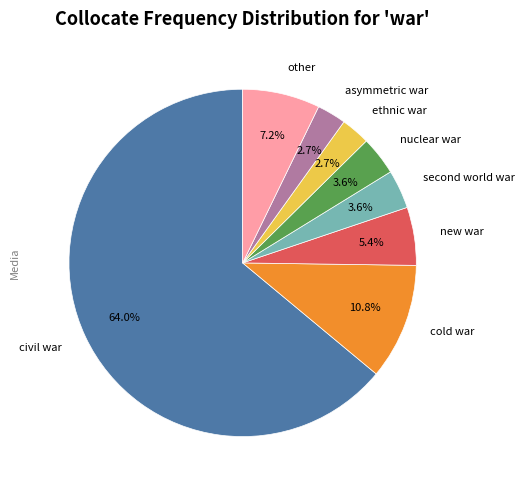

Which slice represents more than half of the pie?

civil war